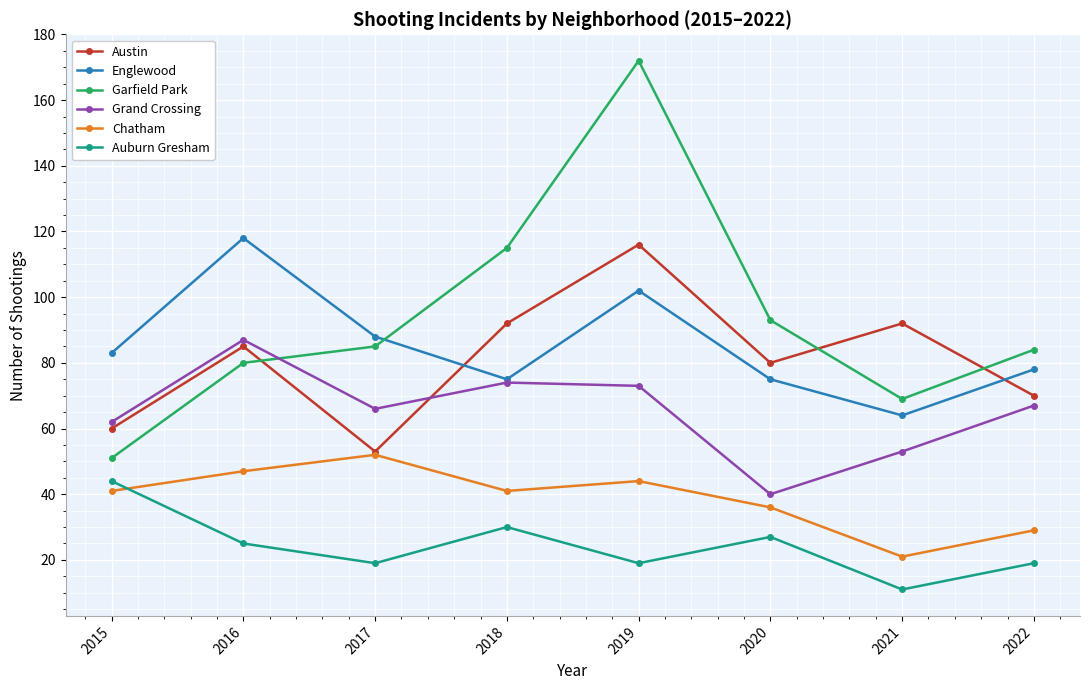

How many Austin values are between 70 and 92?

5